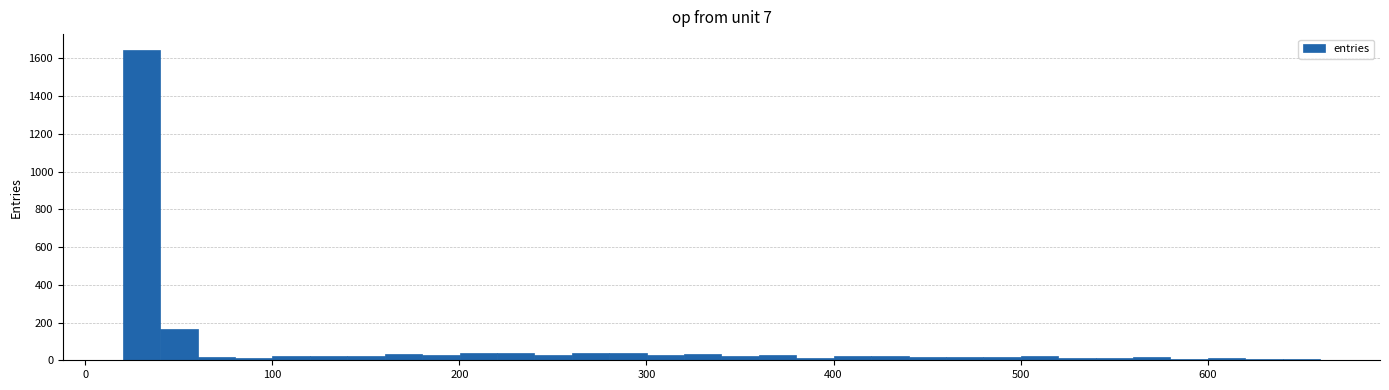

Read against the x-axis, roughly where is the centre of the tallest bar?

30